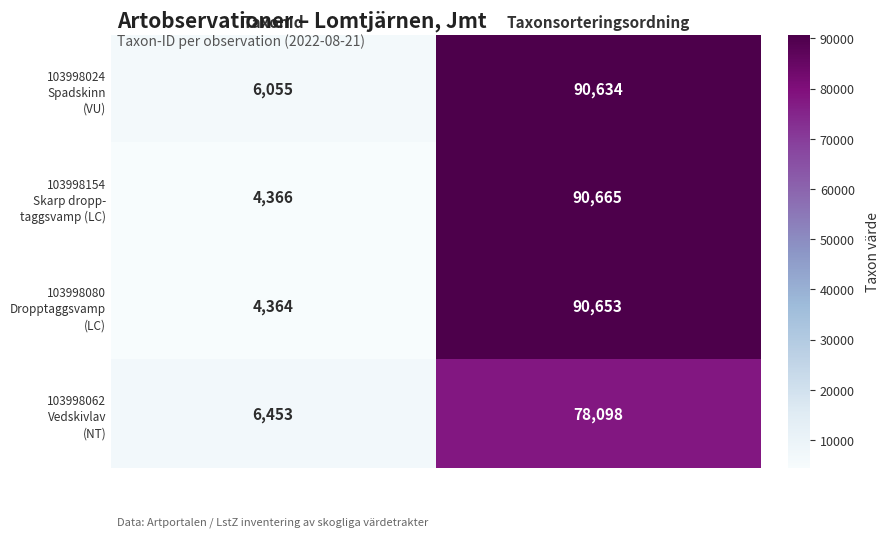

What is the total value across all series at Taxonsorteringsordning?

350050